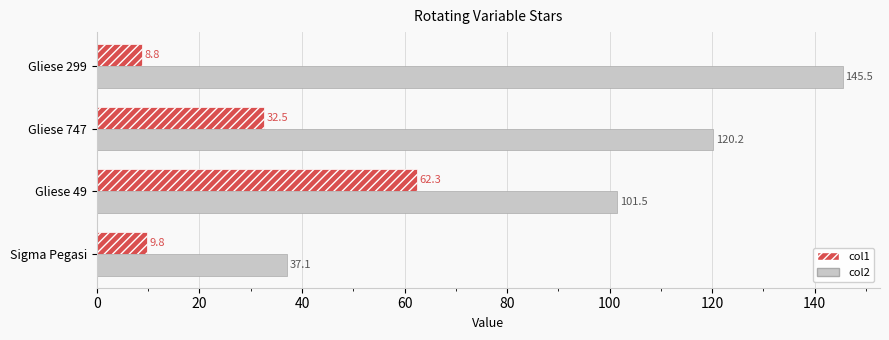

Where is col2 nearest to the value 91?

Gliese 49